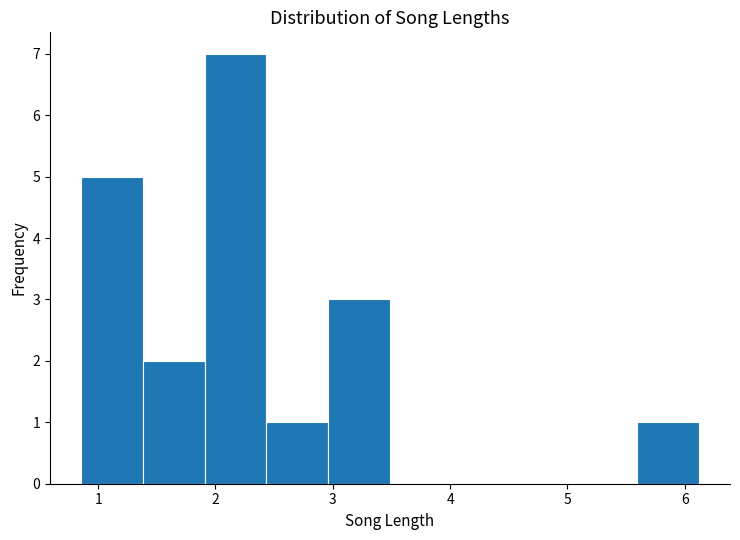

Reading left to right, list every bar in this chart as the range it spans on the x-axis followed by its height. Neither the bar edges nor the heights are printed on the chart, so give them approximately, as read against the axes.

0.9 to 1.4: 5
1.4 to 1.9: 2
1.9 to 2.4: 7
2.4 to 3.0: 1
3.0 to 3.5: 3
3.5 to 4.0: 0
4.0 to 4.5: 0
4.5 to 5.1: 0
5.1 to 5.6: 0
5.6 to 6.1: 1